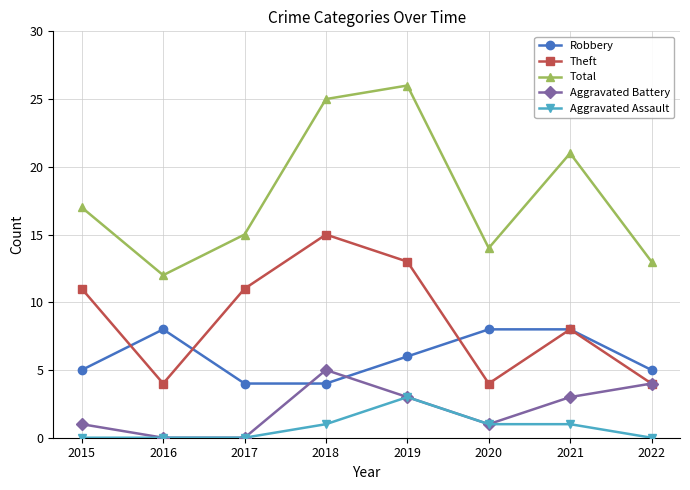

Which series has the widest spread of values?

Total